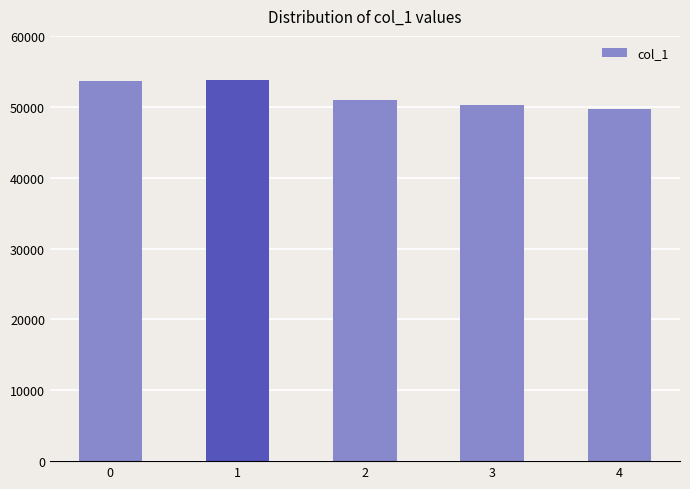

True or false: the data shows 18196 at 4.

False